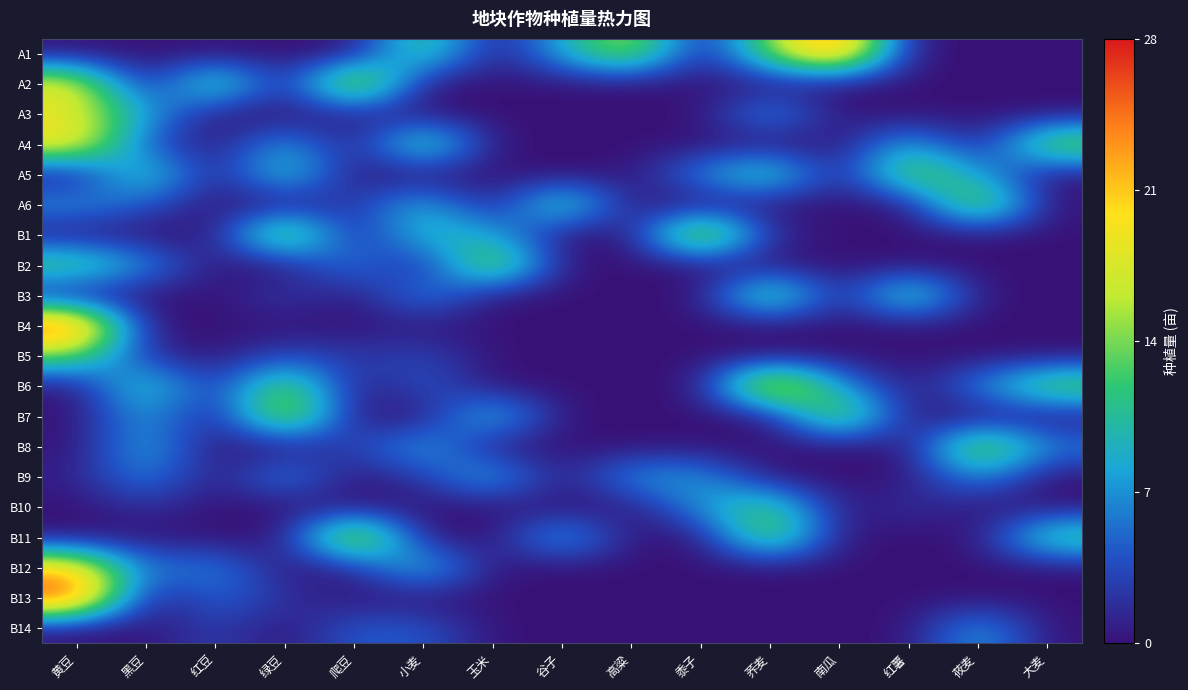

List the series in order of their peak value, highest first.

B4, B13, A1, B6, B11, B12, A2, B1, A4, B7, B2, A3, A6, B8, A5, B3, B5, B10, B9, B14